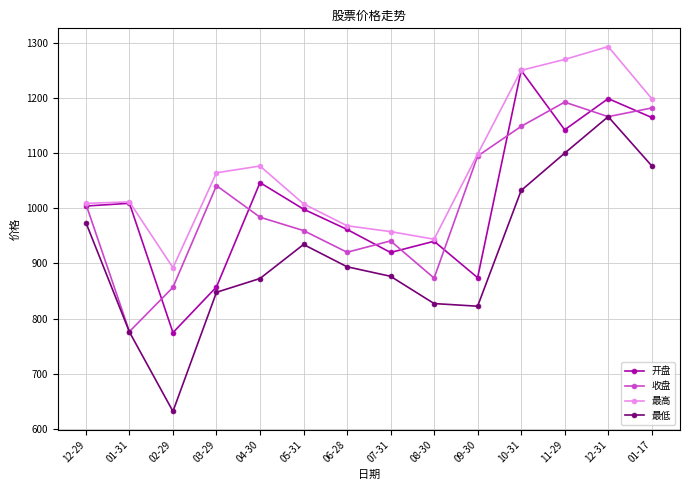

Rank the series by their maximum value, from highest to lowest.

最高, 开盘, 收盘, 最低